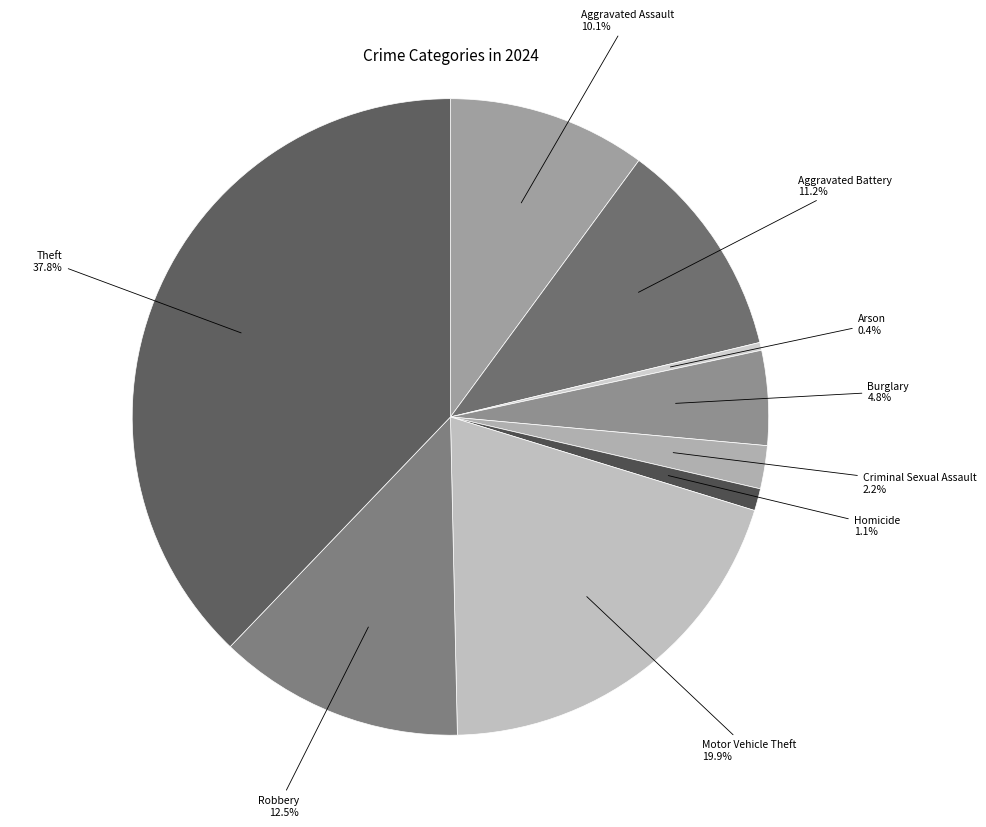

To the nearest percent, what is the difference between the Criminal Sexual Assault and Theft slice percentages?

36%